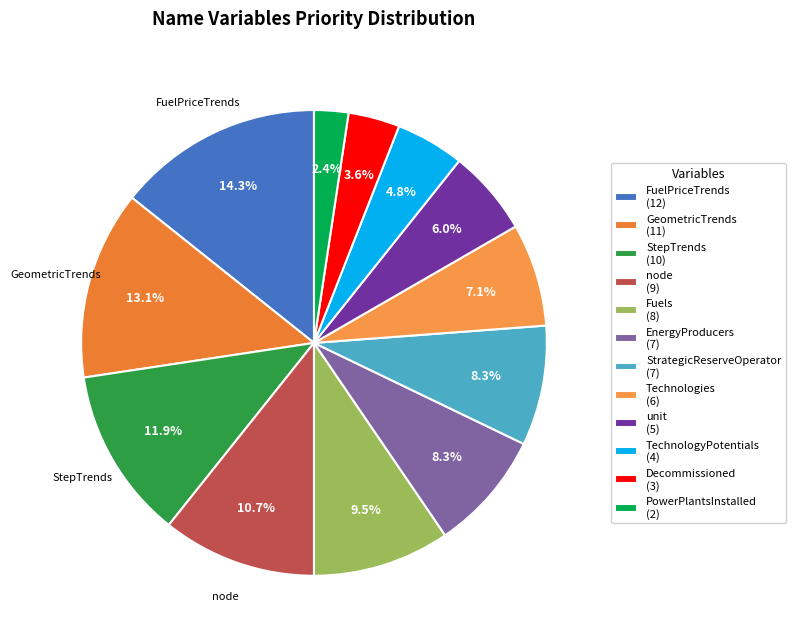

What is the largest slice in the pie chart?

FuelPriceTrends